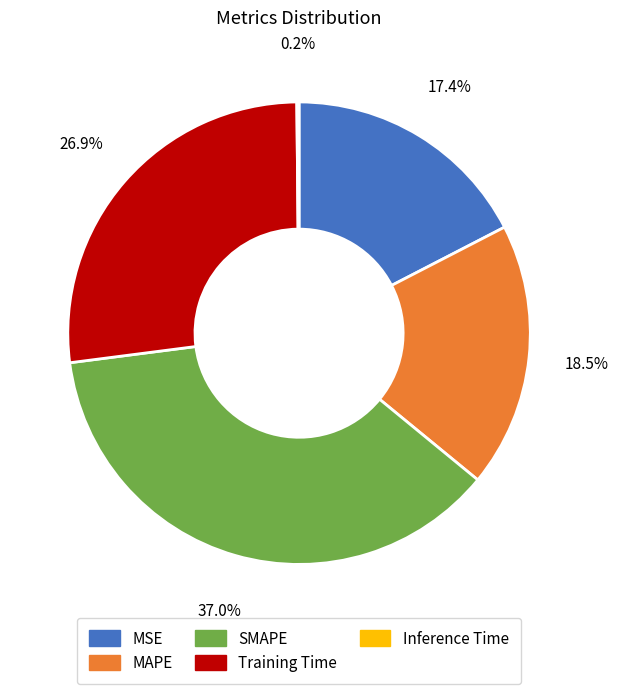

To the nearest percent, what portion does SMAPE represent?

37%